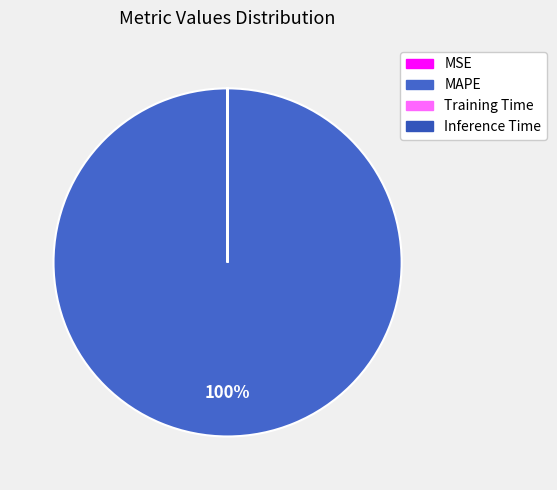

How many slices are in this pie chart?

4